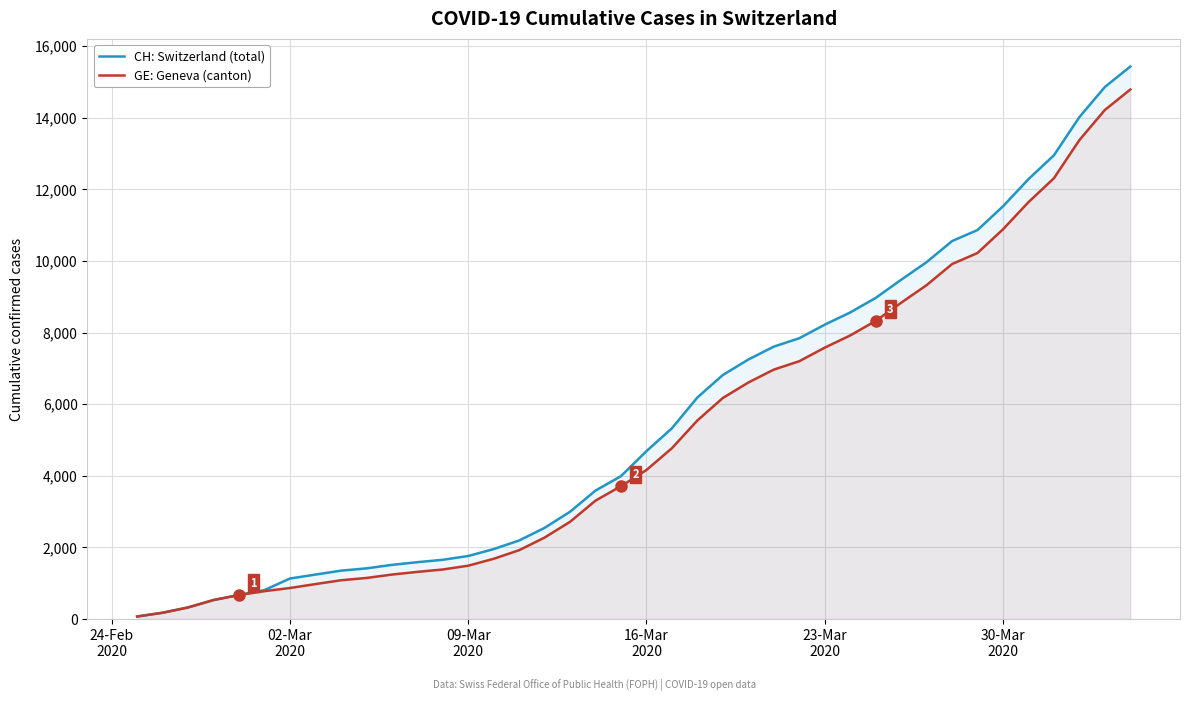

Which series has the largest range (max minus min)?

CH: Switzerland (total)